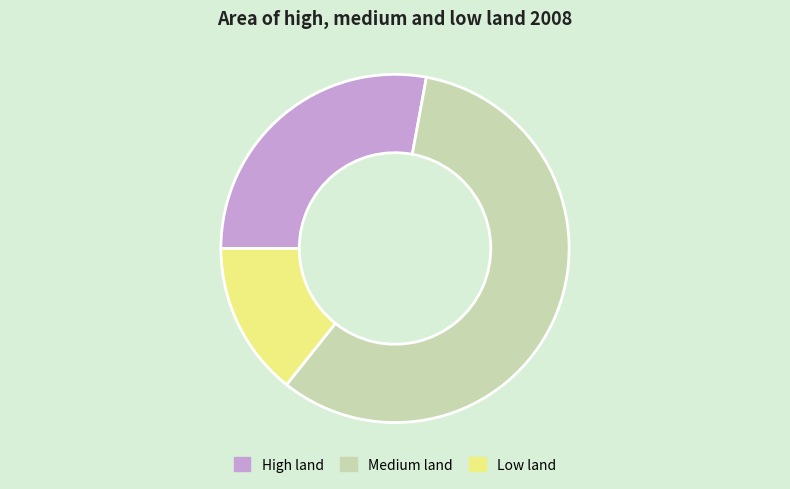

Which category has the smallest portion of the pie?

Low land